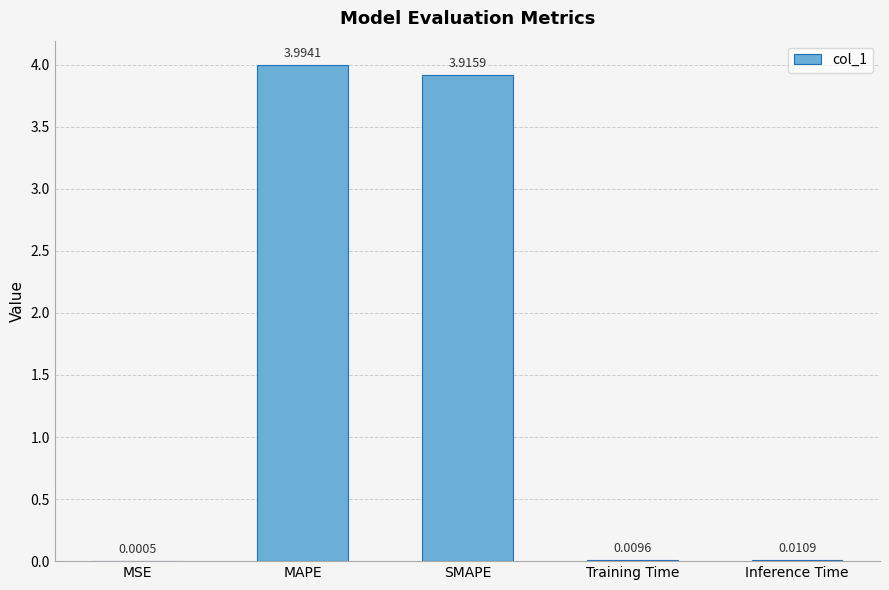

What is the difference between the values at SMAPE and Inference Time?

3.9